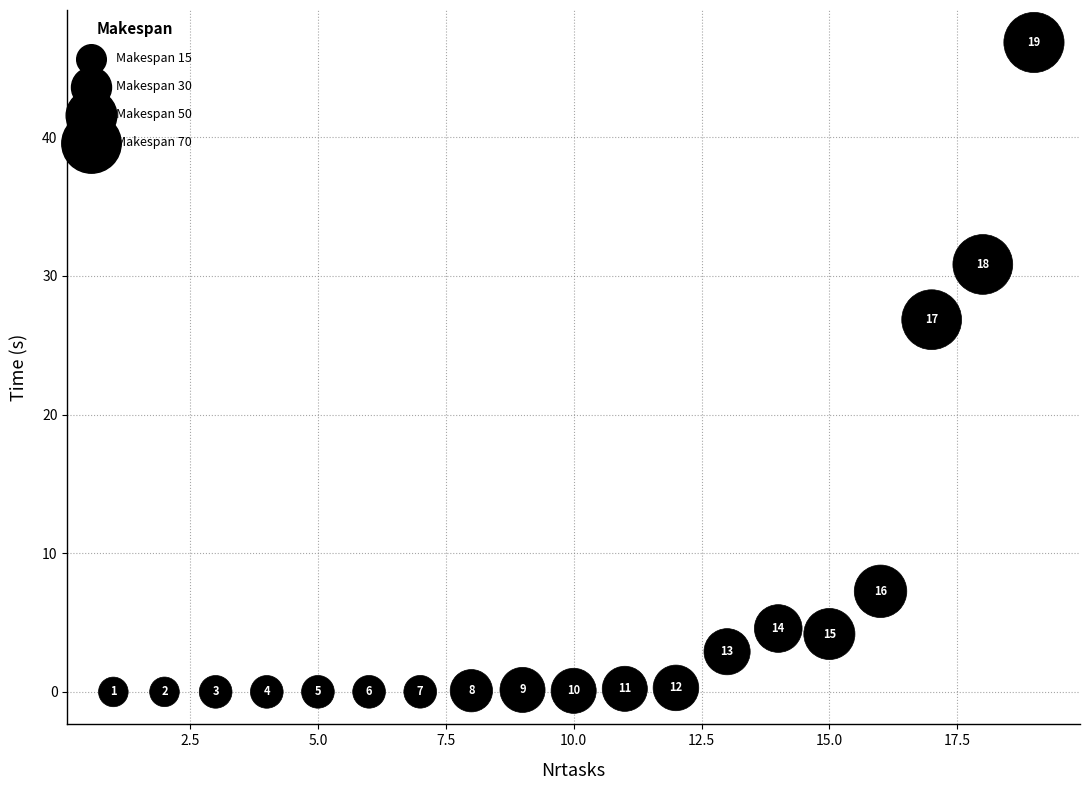

What Y value in the scatter plot is closest to 23?

26.8